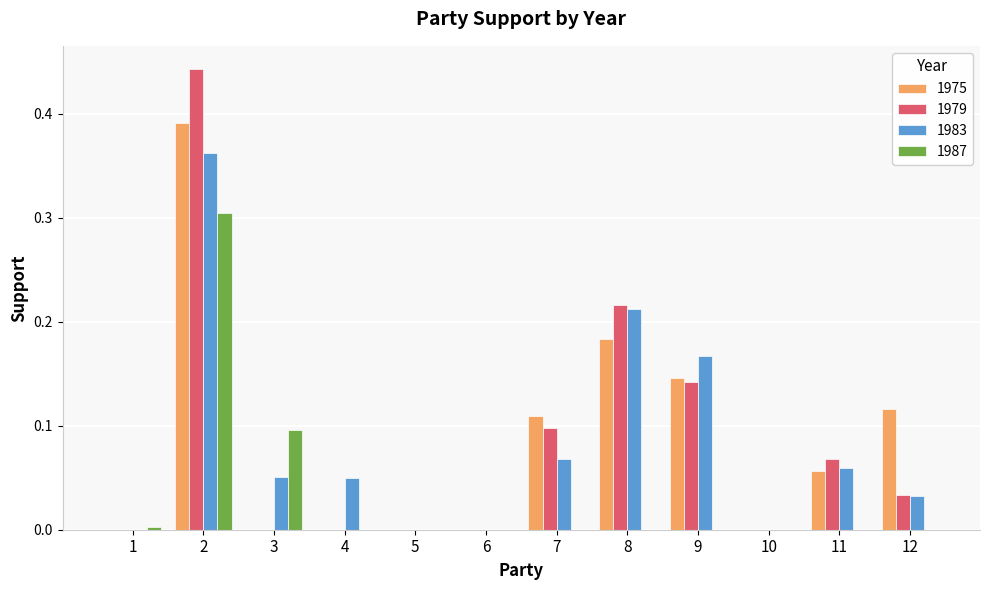

The value of 1975 at 12 is 0.2. True or false?

False